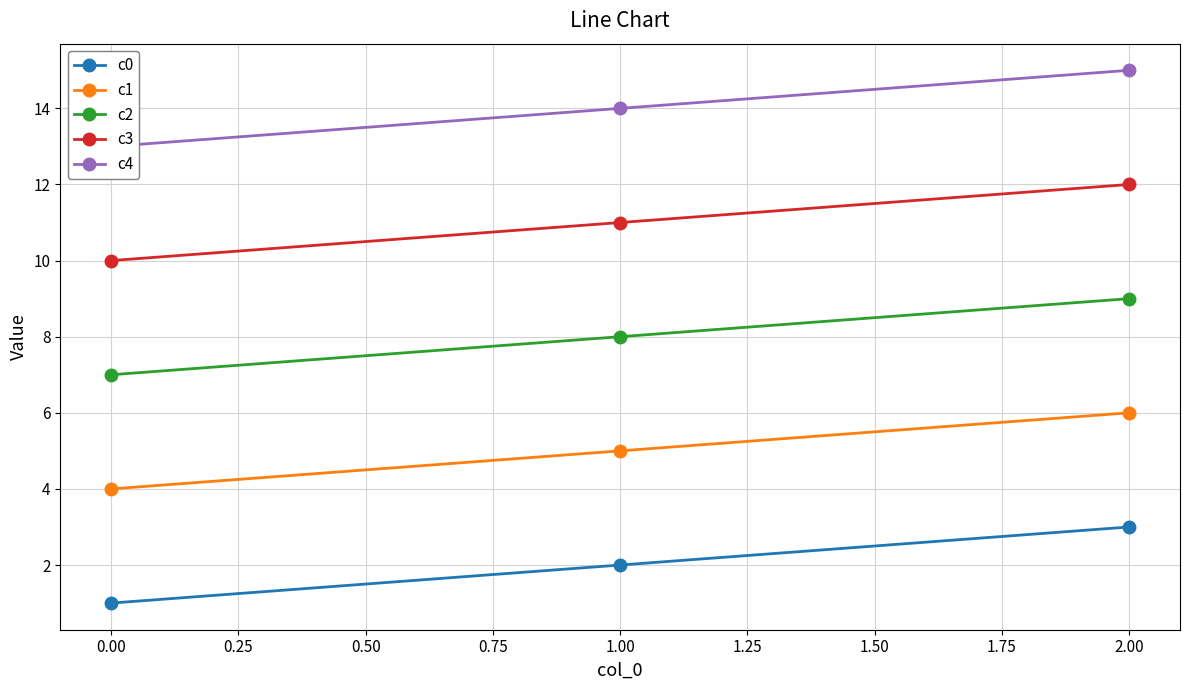

What is the minimum value for c2?

7